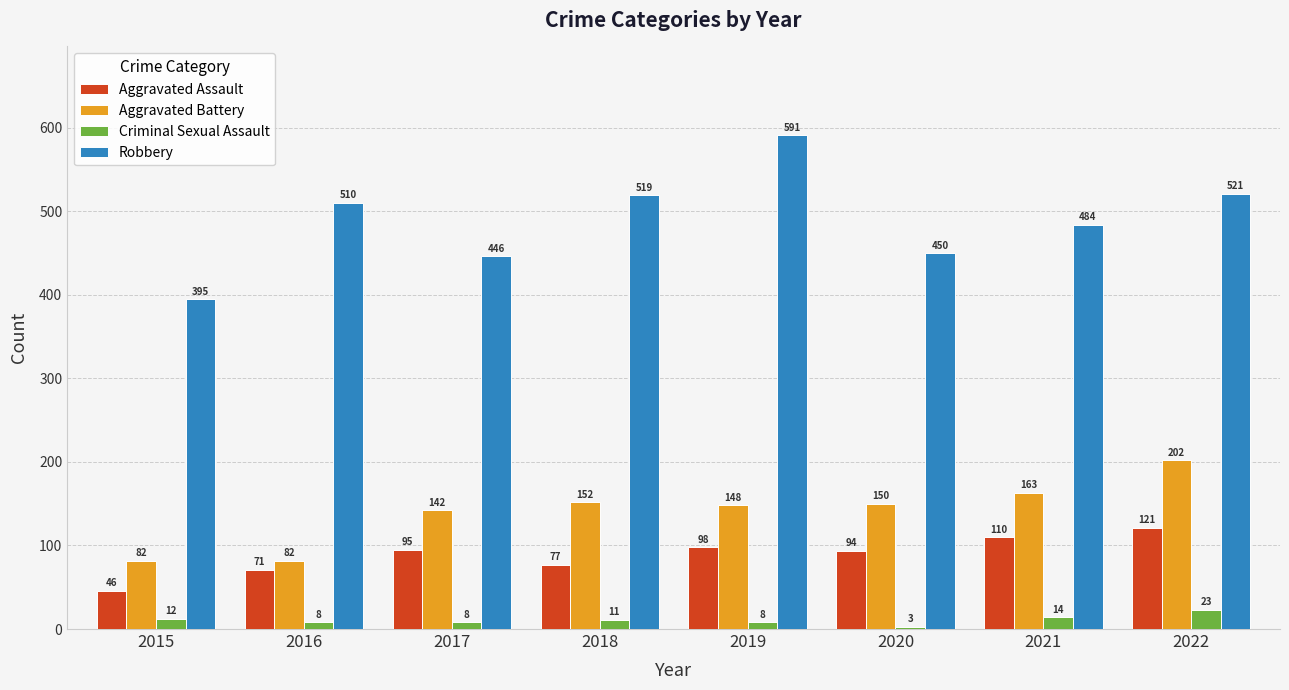

What is the value of the Robbery bar at the 7th from the left?

484